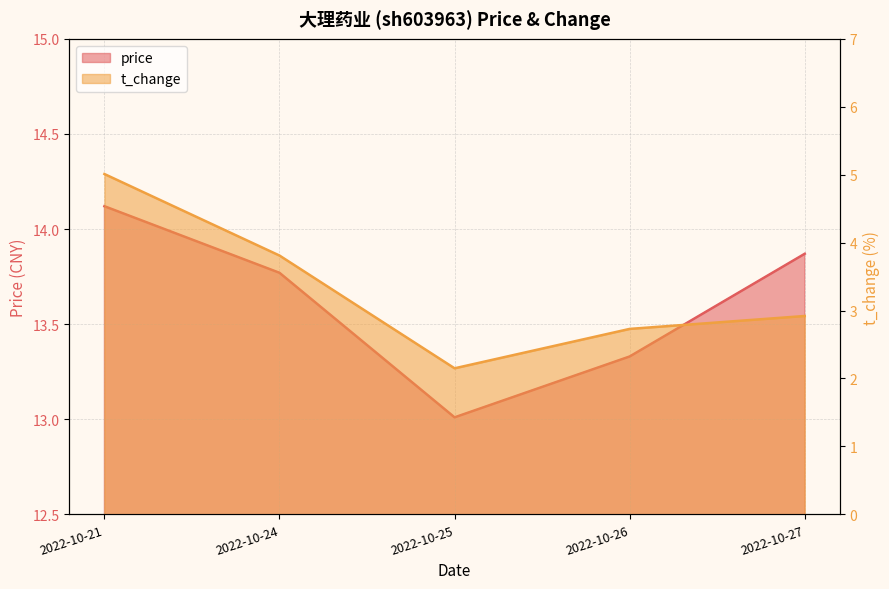

The t_change series shows 2.7 at 2022-10-26. True or false?

True